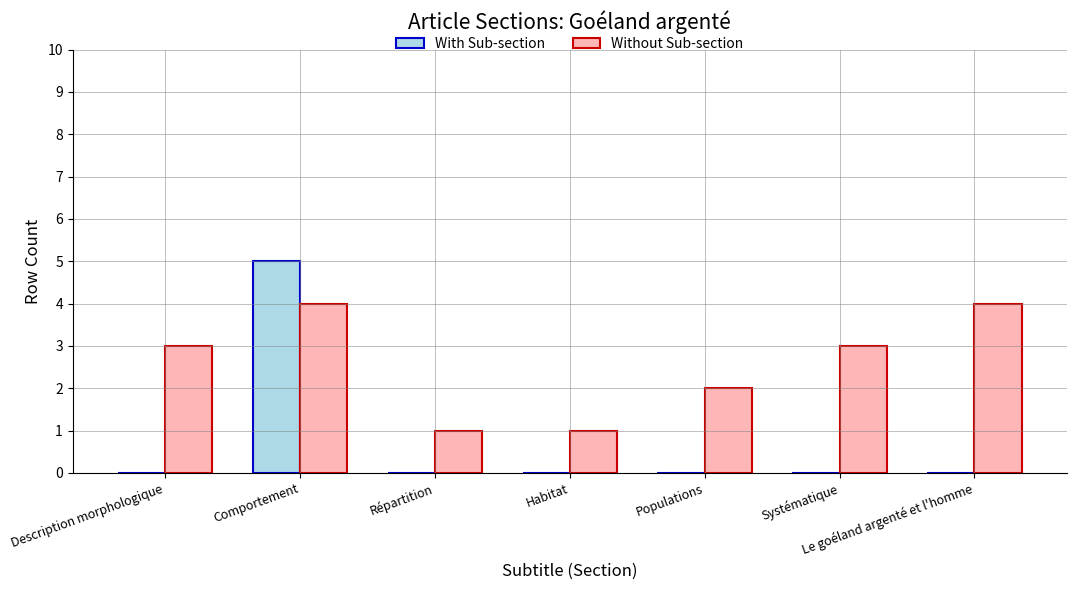

Is it true that Without Sub-section equals 1 at Répartition?

True